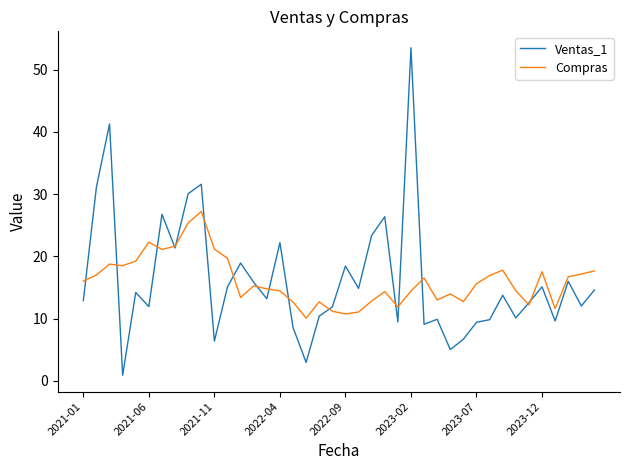

Which series has the largest range (max minus min)?

Ventas_1